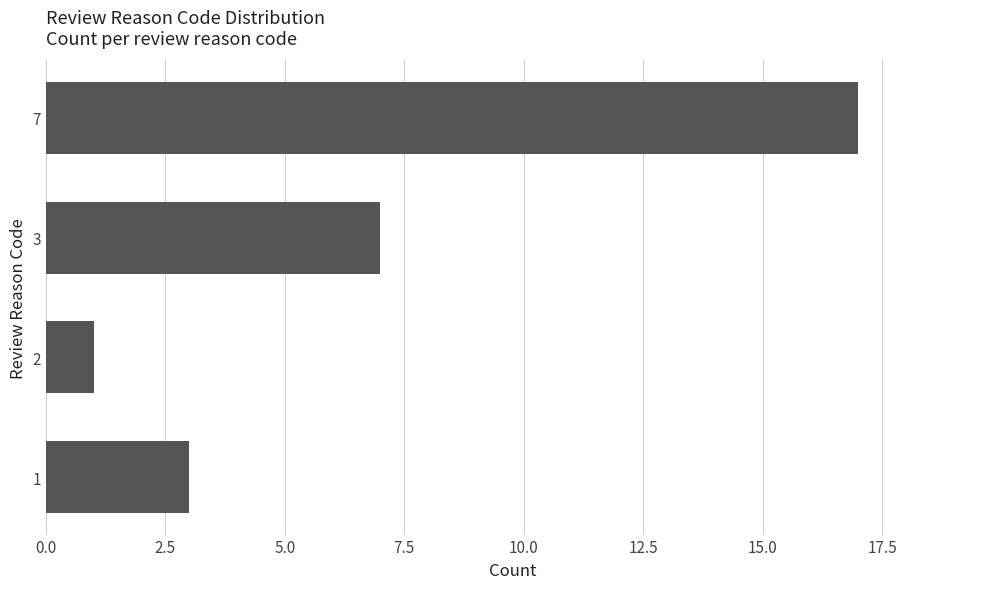

What is the change in value from 1 to 7?

+14